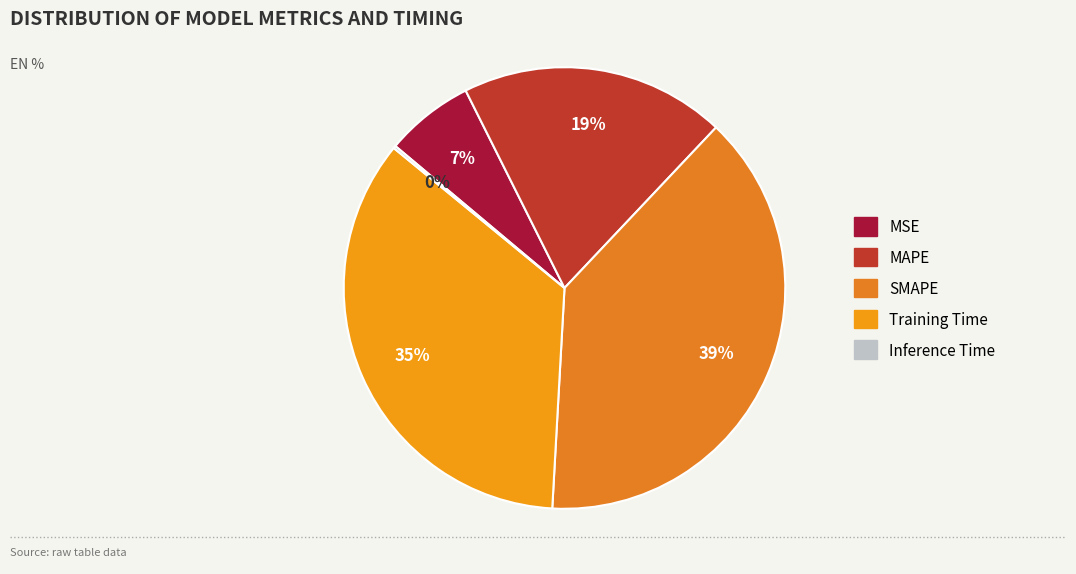

Which has a higher value, Training Time or SMAPE?

SMAPE